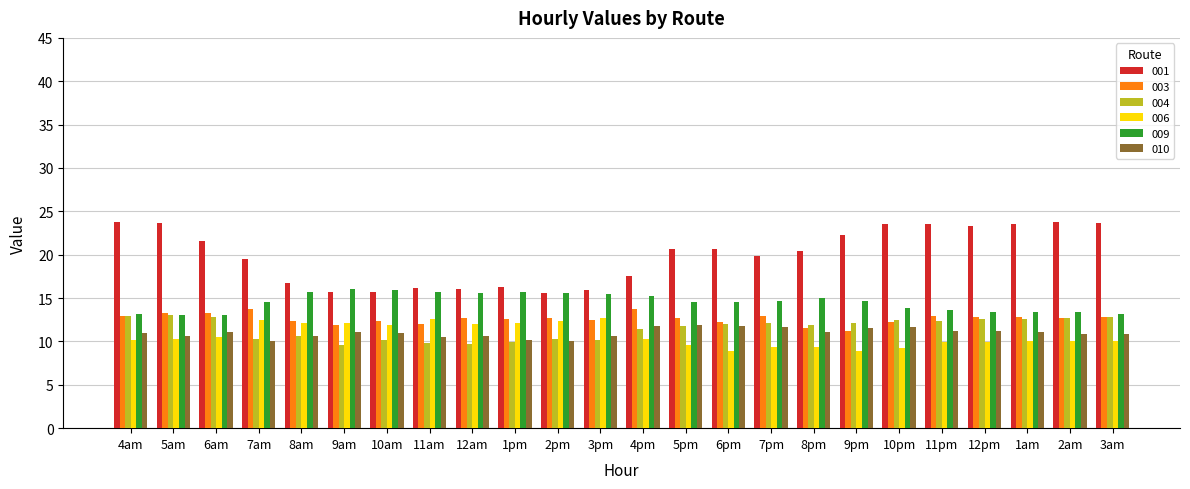

What is the total value across all series at 8am?

78.2